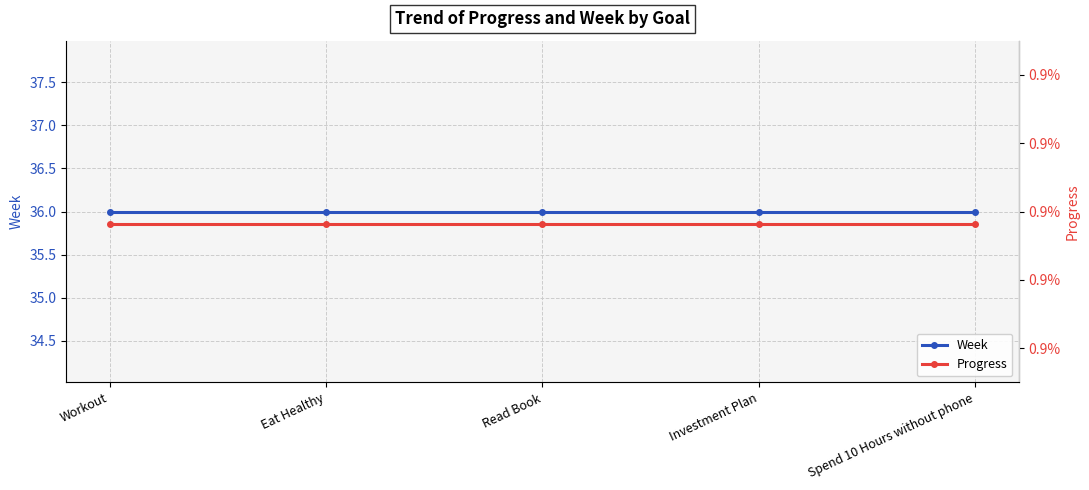

Reading left to right, list all the values displayed in this chart.

Week: 36.0	36.0	36.0	36.0	36.0
Progress: 0.9	0.9	0.9	0.9	0.9